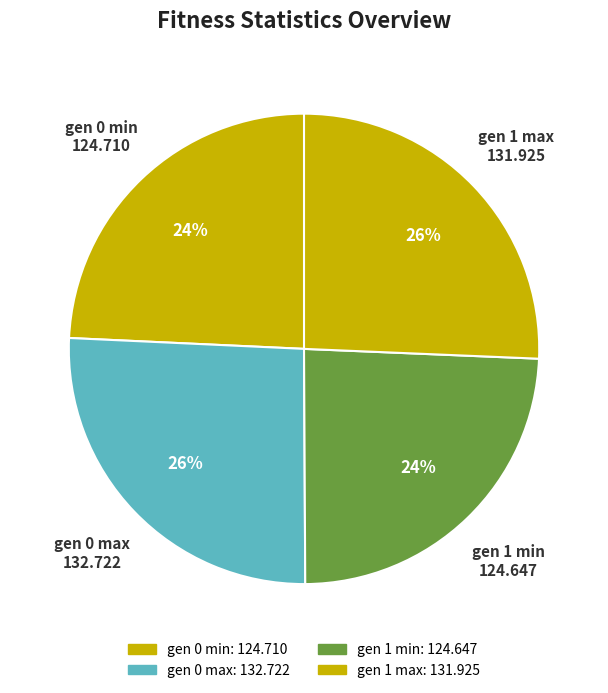

What percentage is the gen 1 max slice, to the nearest percent?

26%